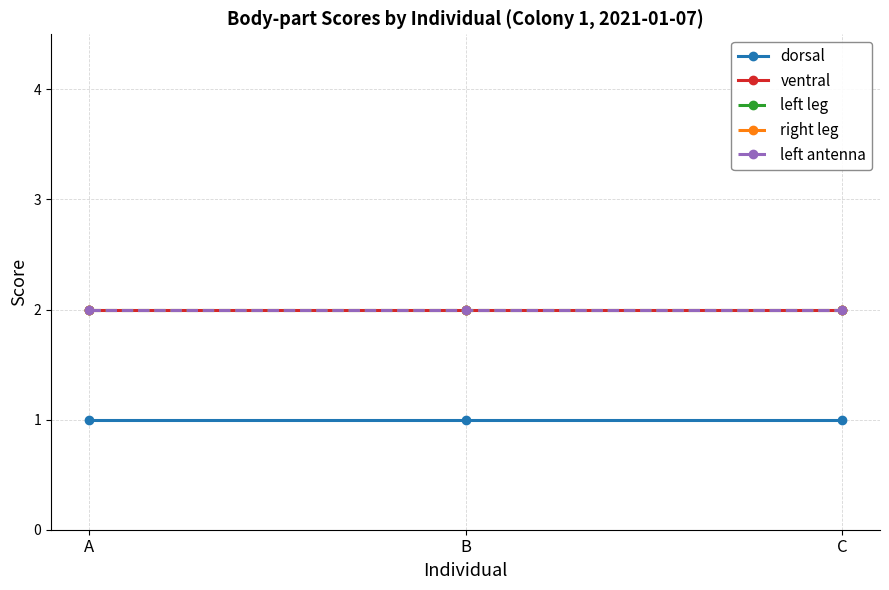

What is the lowest value of the dorsal series?

1